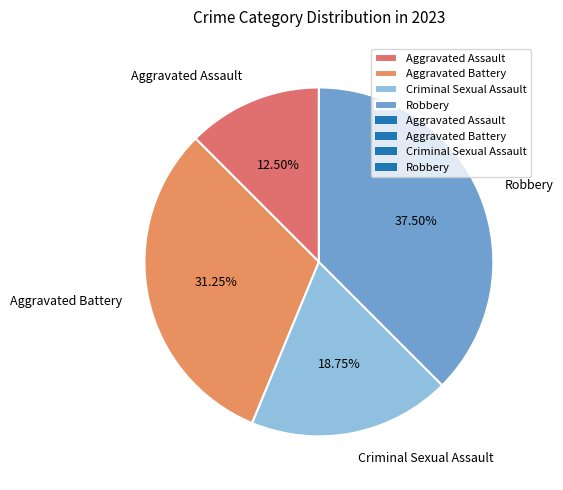

Rank the categories by value from lowest to highest.

Aggravated Assault, Criminal Sexual Assault, Aggravated Battery, Robbery